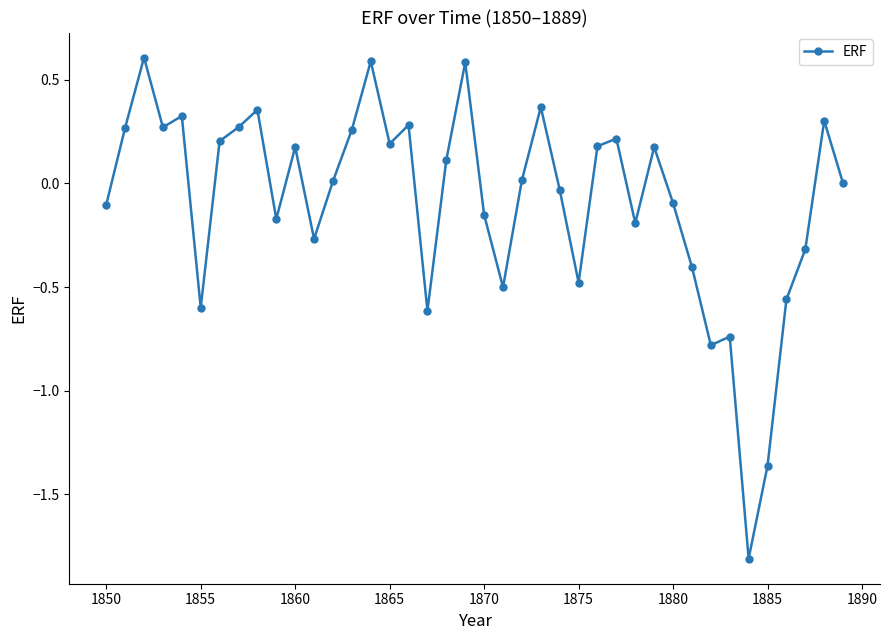

What is the difference between the maximum and minimum values?

2.4